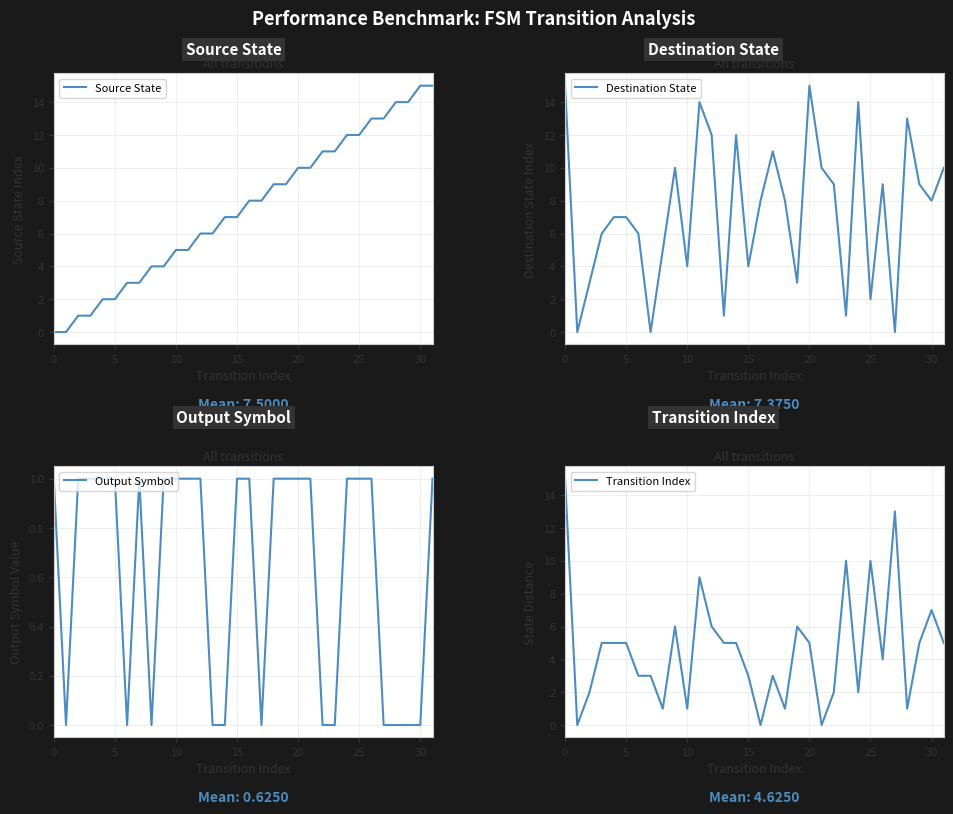

What is the average value of the Destination State series?

7